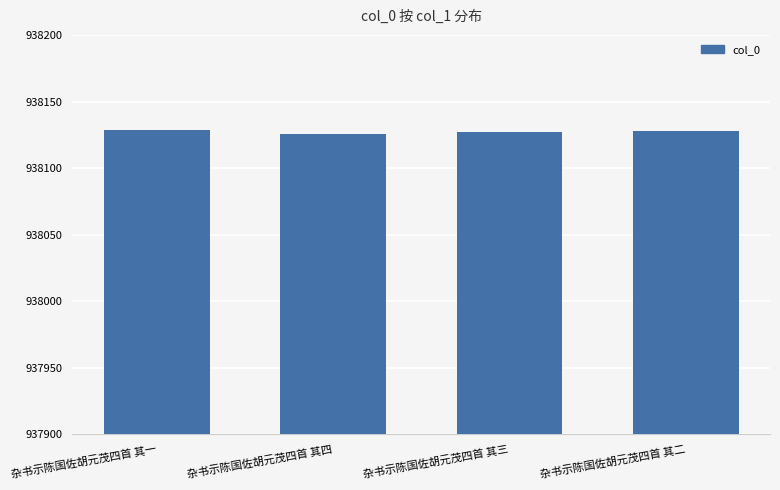

What is the average value?

938128